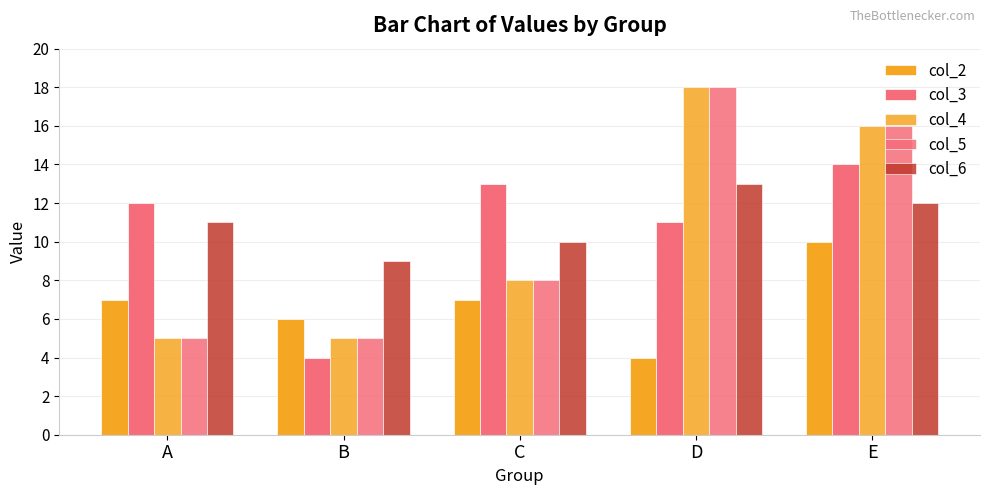

What is the difference between the col_6 values at E and C?

2